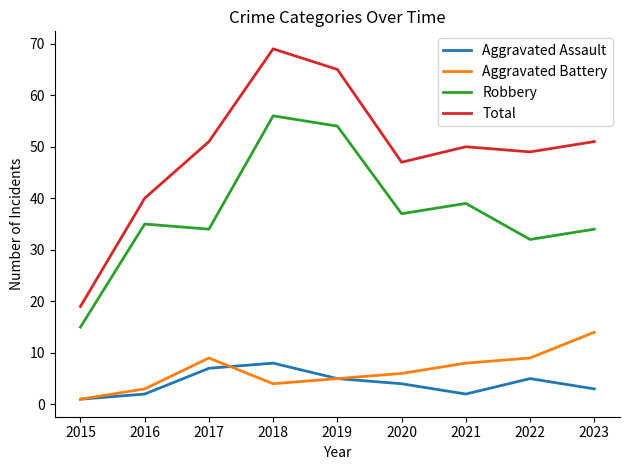

True or false: Aggravated Assault and Total cross at least once.

False